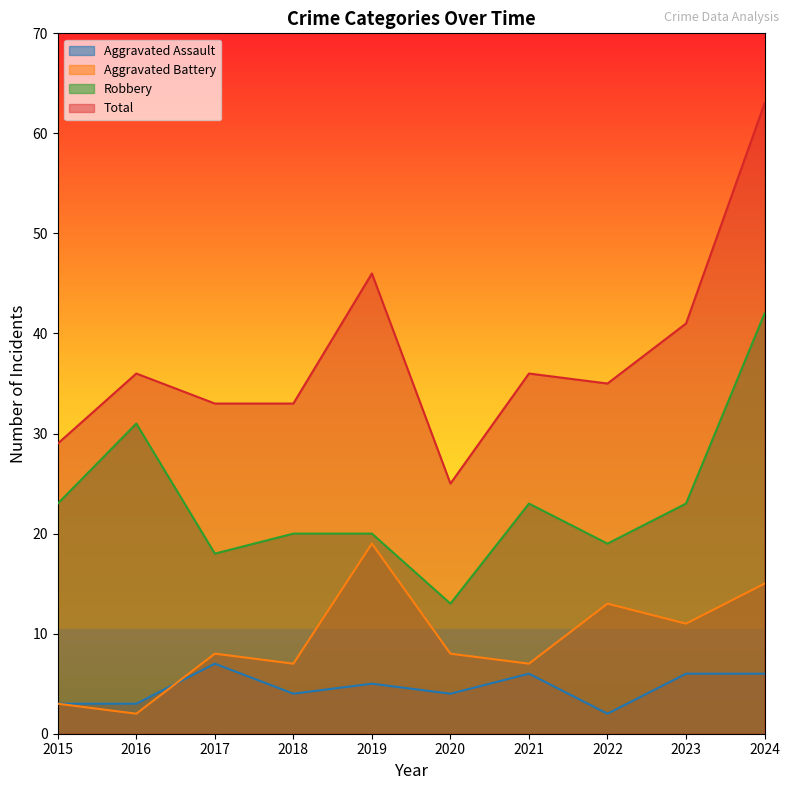

Reading right to left, what are all the values shown in this chart?

Aggravated Assault: 2024=6	2023=6	2022=2	2021=6	2020=4	2019=5	2018=4	2017=7	2016=3	2015=3
Aggravated Battery: 2024=15	2023=11	2022=13	2021=7	2020=8	2019=19	2018=7	2017=8	2016=2	2015=3
Robbery: 2024=42	2023=23	2022=19	2021=23	2020=13	2019=20	2018=20	2017=18	2016=31	2015=23
Total: 2024=63	2023=41	2022=35	2021=36	2020=25	2019=46	2018=33	2017=33	2016=36	2015=29